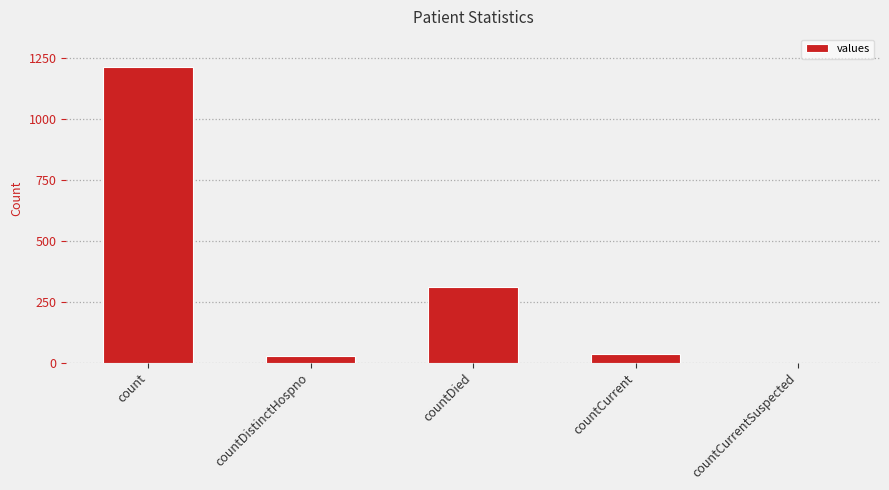

Read the value at countCurrent.

37